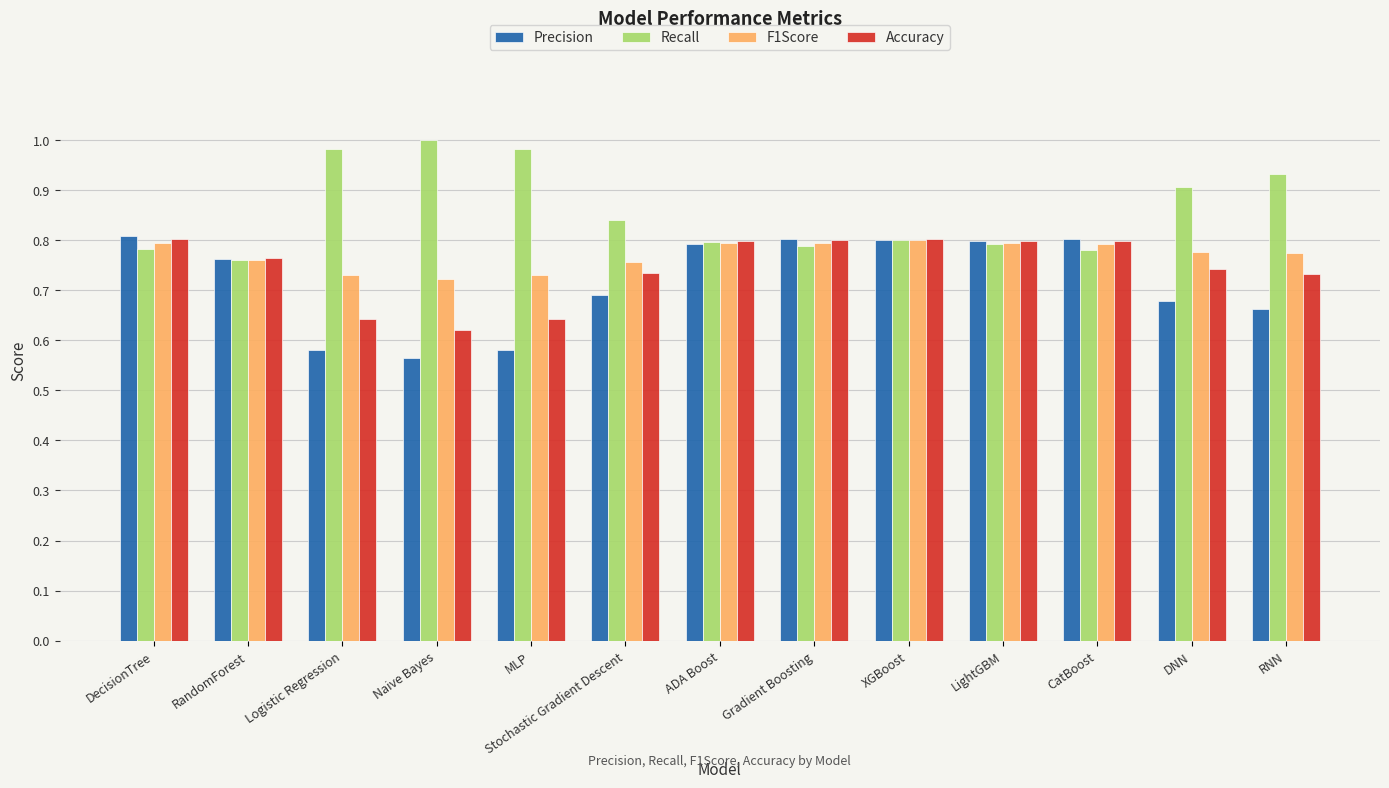

What is the total value across all series at MLP?

2.9